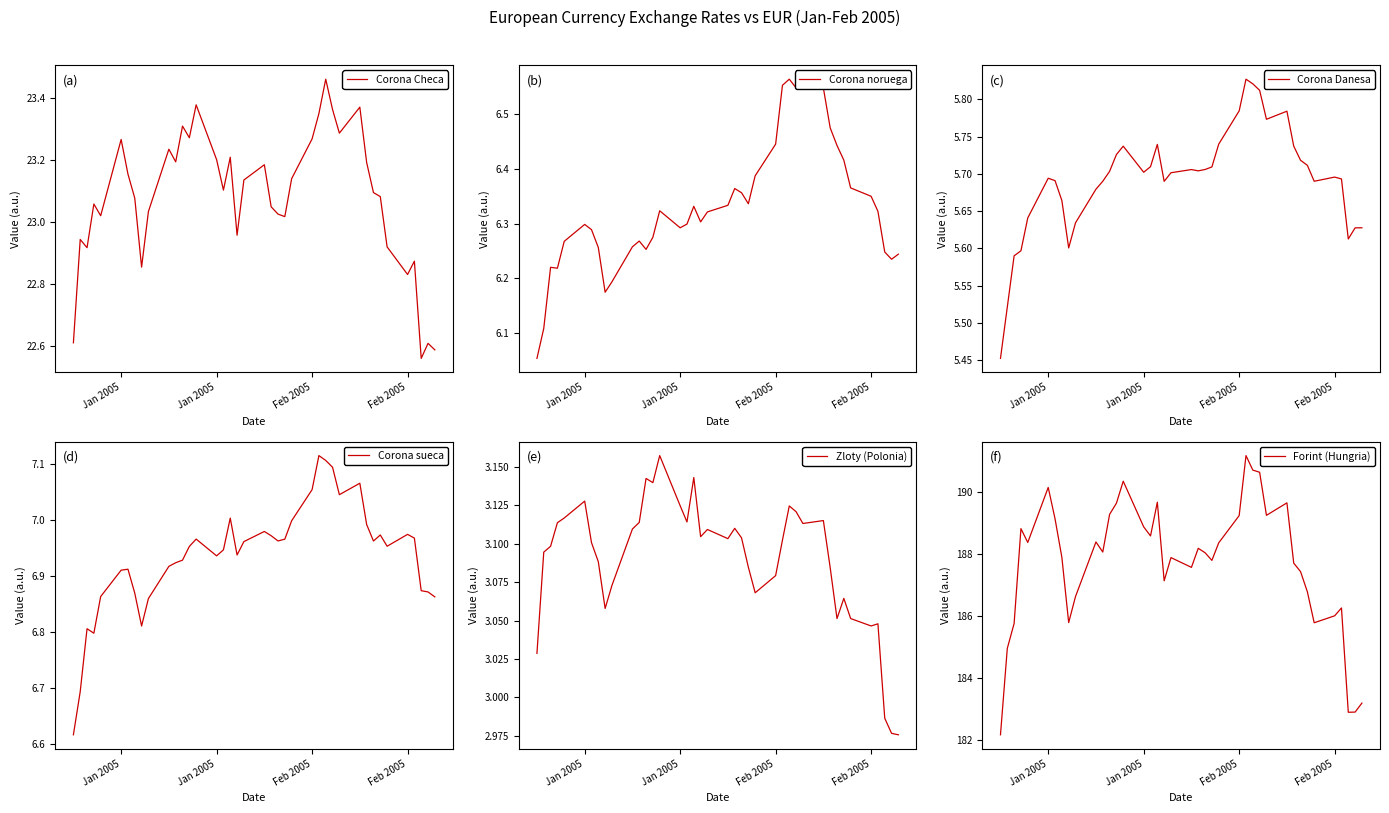

What is the difference between the maximum and minimum values in the Corona sueca series?

0.5